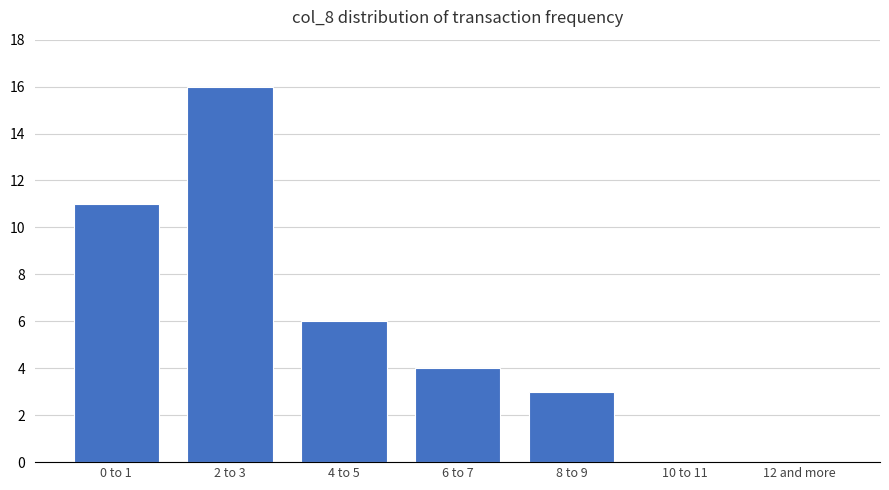

True or false: the data shows 9 at 4 to 5.

False